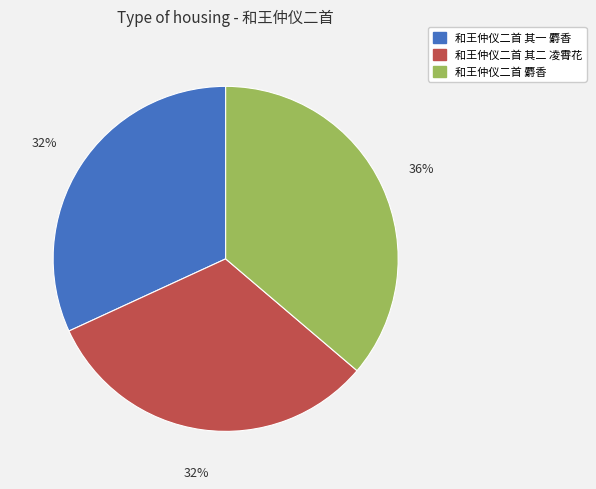

Which has a higher value, 和王仲仪二首 麝香 or 和王仲仪二首 其二 凌霄花?

和王仲仪二首 麝香